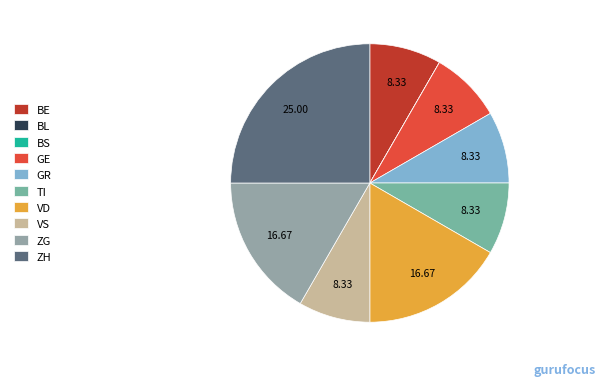

What percentage is NOT represented by GE?

91.7%